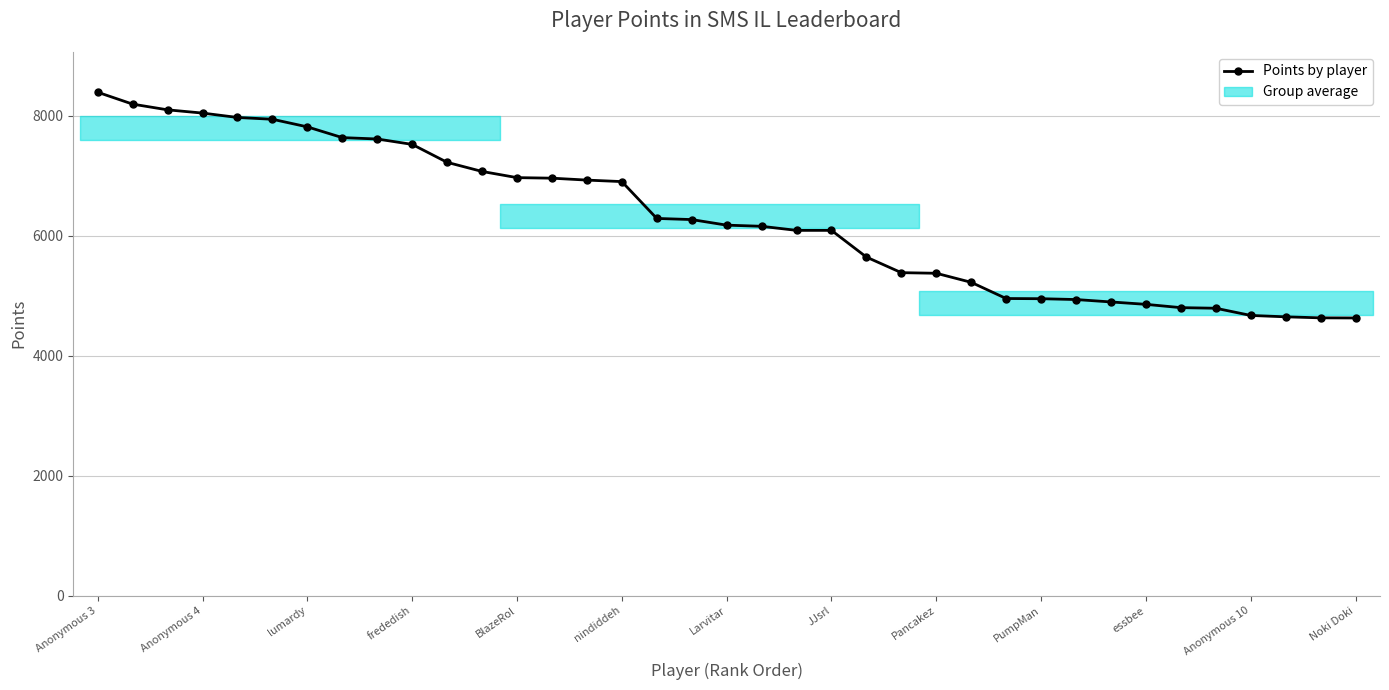

At which label is the value closest to 6507?

16